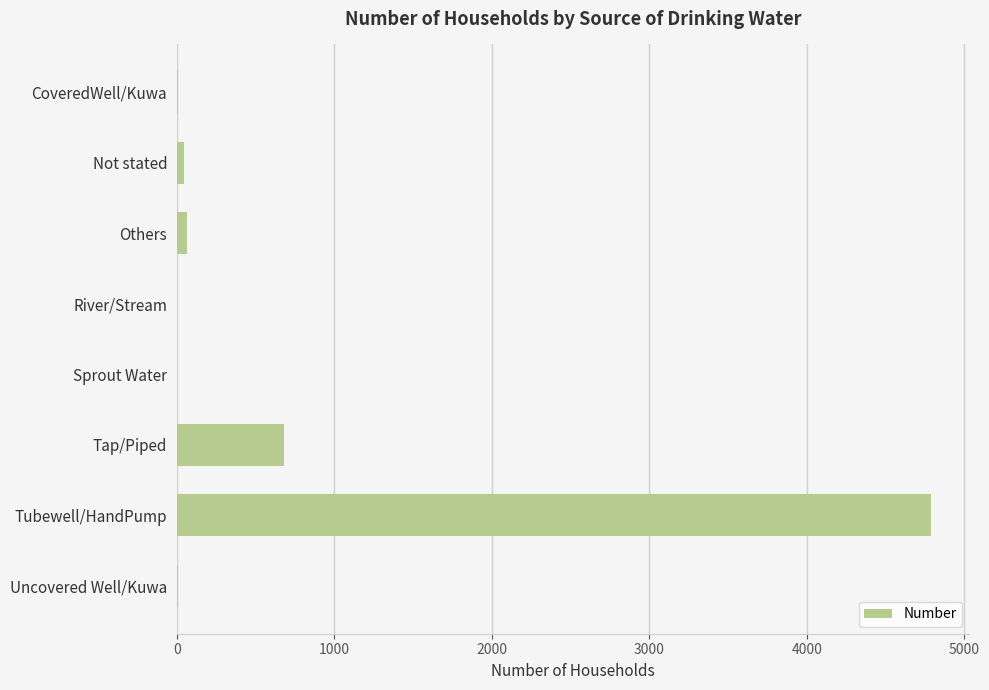

What is the maximum value shown in the chart?

4789